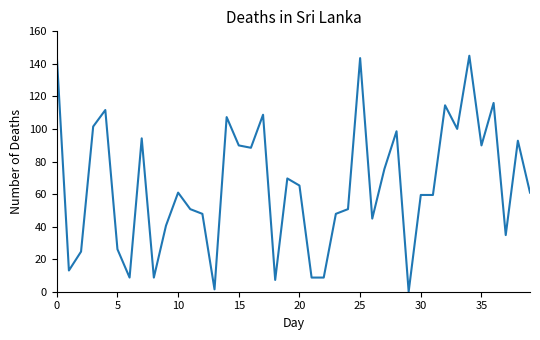

What is the average value?

65.6